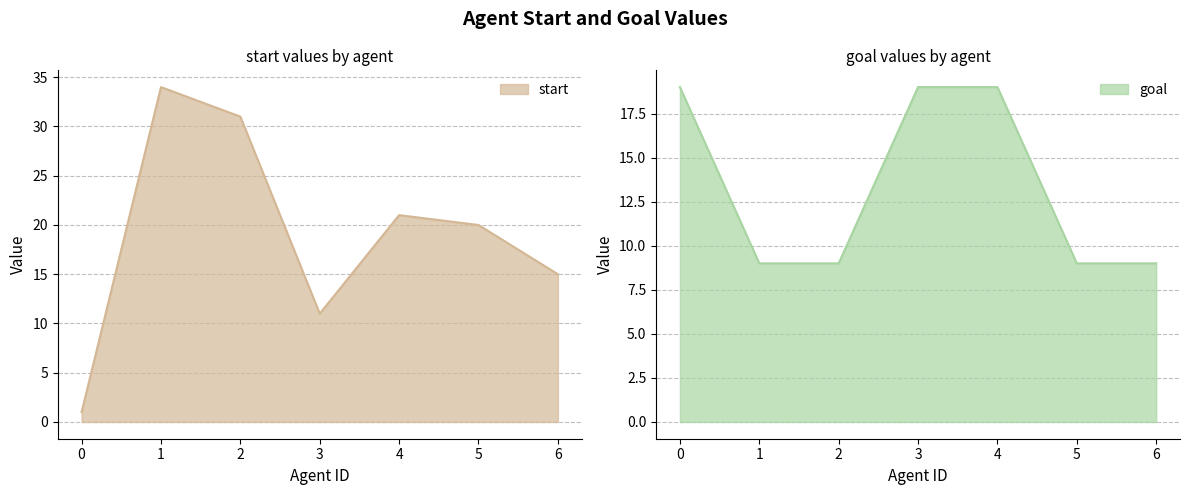

What are all the series names shown in the legend?

start, goal